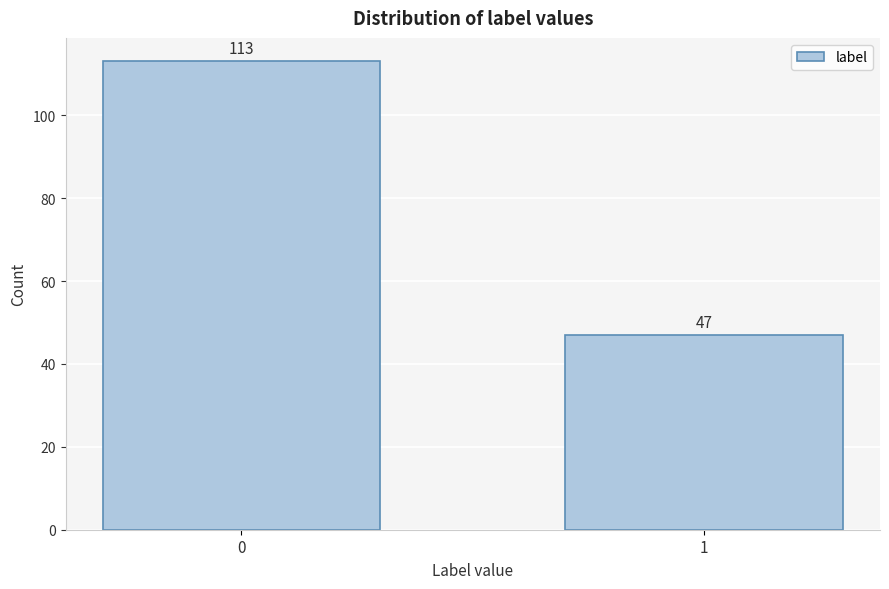

Reading left to right, what are all the values shown in this chart?

113	47